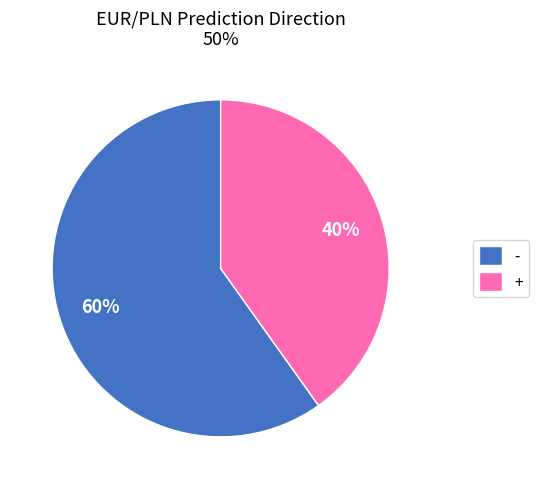

Is there any slice that represents more than half of the pie?

Yes